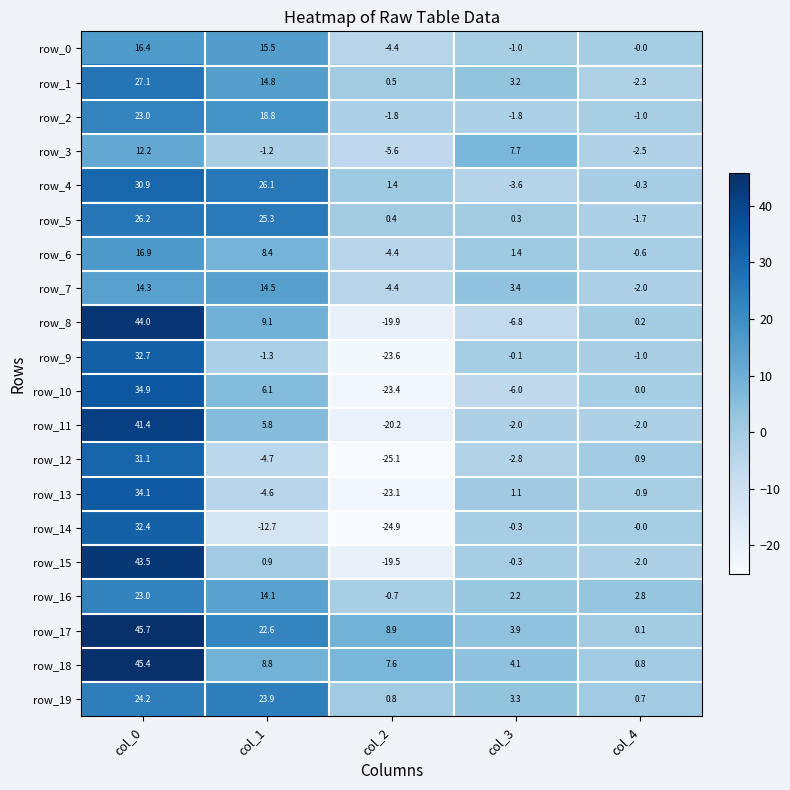

What is the smallest value displayed?

-25.1